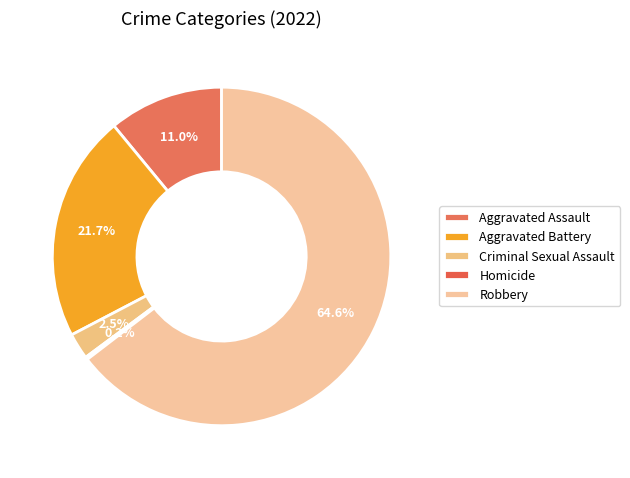

Is it true that Aggravated Battery is 22% of the pie?

True